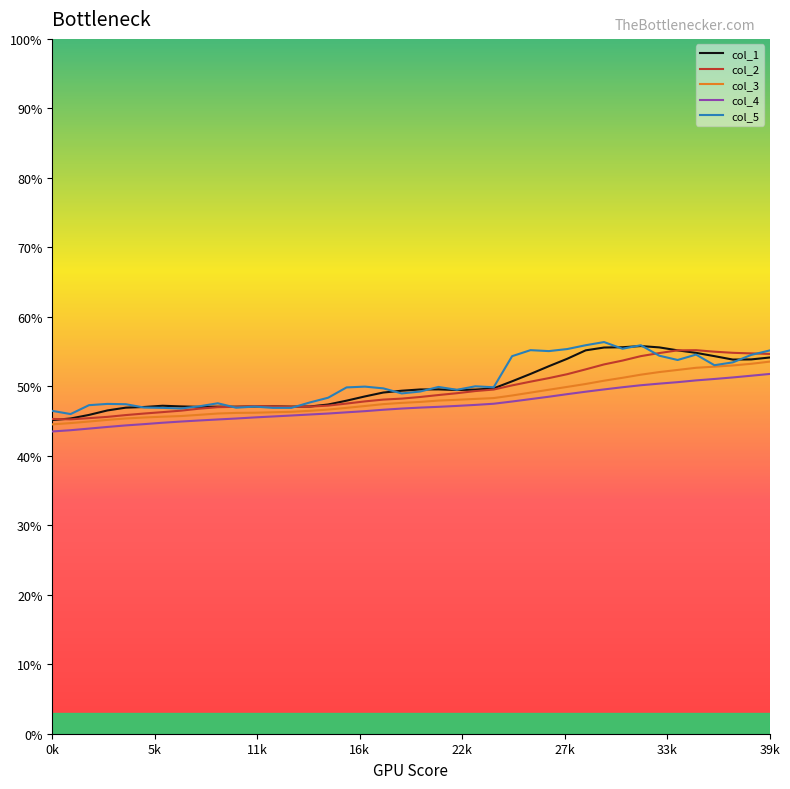

Is this an area chart (filled region under the line)?

No